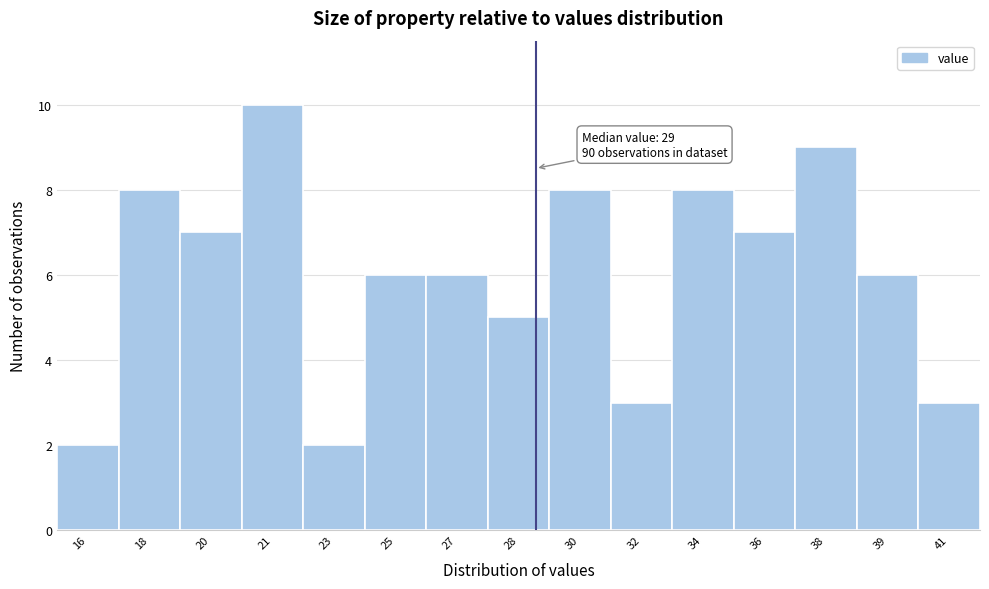

Reading left to right, what are all the values shown in this chart?

2	8	7	10	2	6	6	5	8	3	8	7	9	6	3